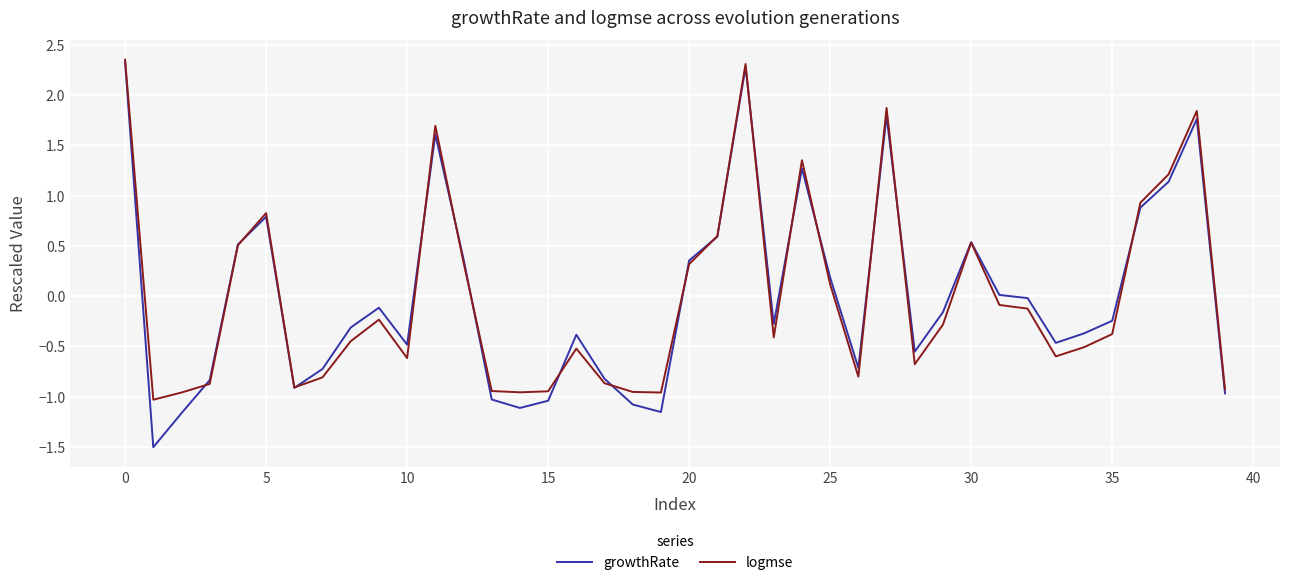

What is the minimum value for growthRate?

-1.5